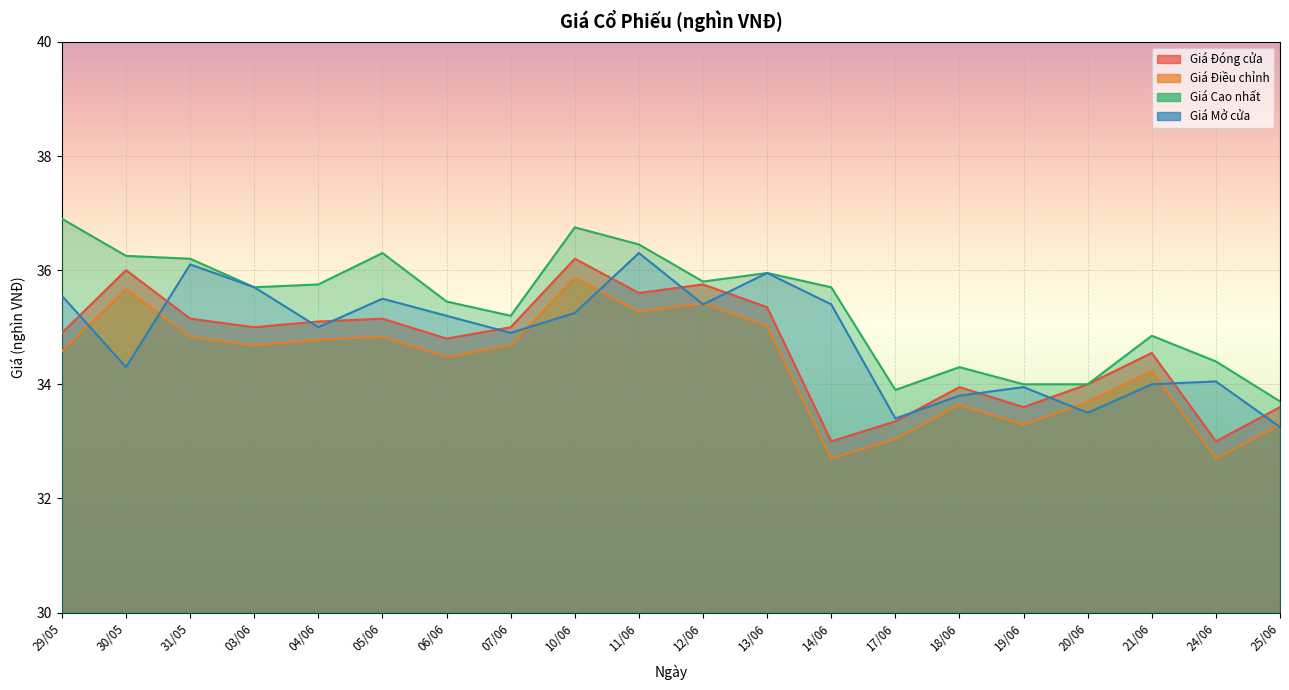

What is the label of the 14th point from the left?

17/06